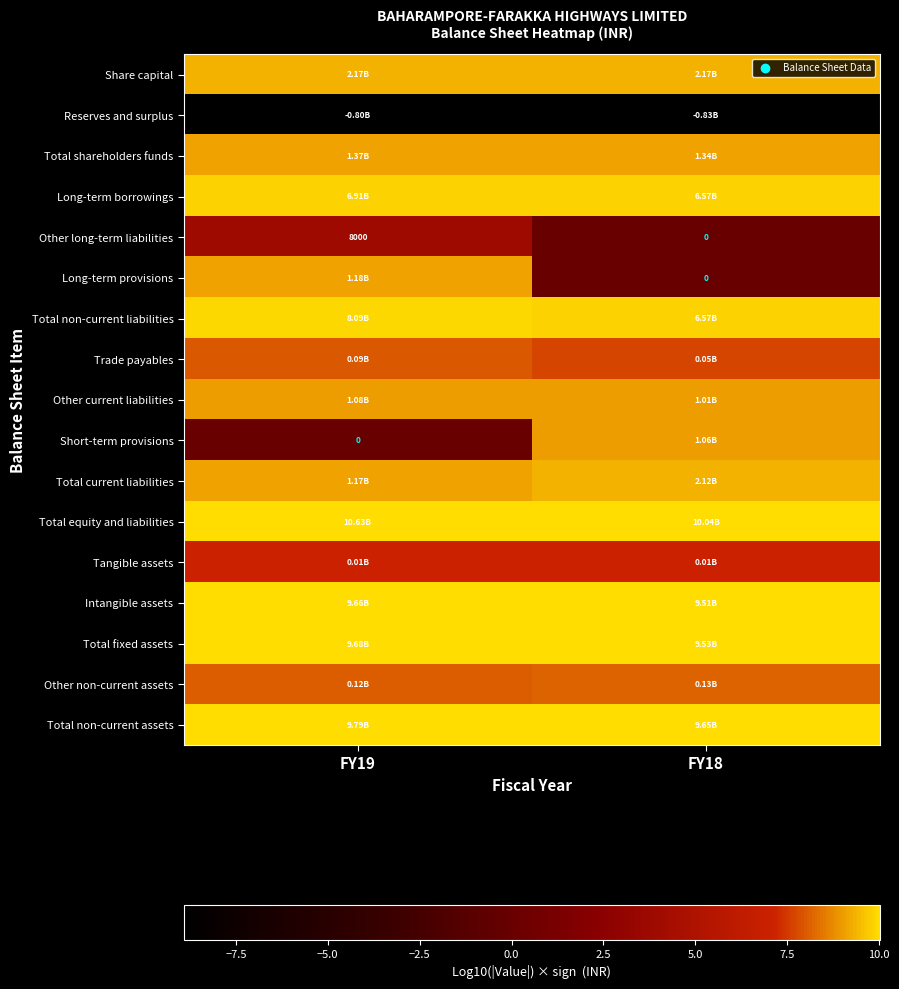

What is the maximum value shown in the chart?

10.0